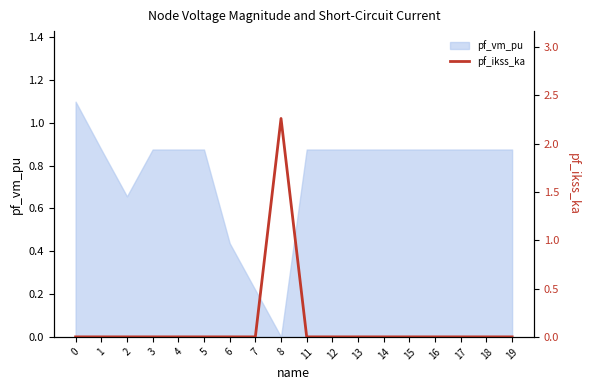

Which category has the lowest value in the pf_vm_pu series?

8